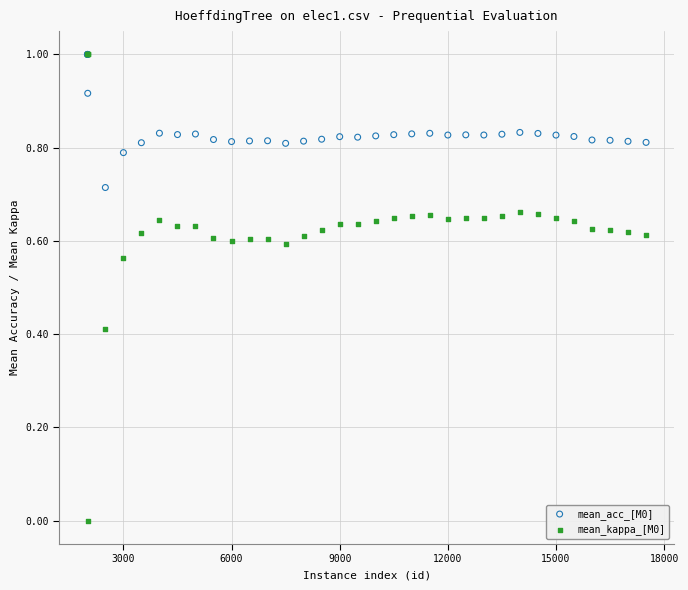

Which series contains the lowest Y value?

mean_kappa_[M0]